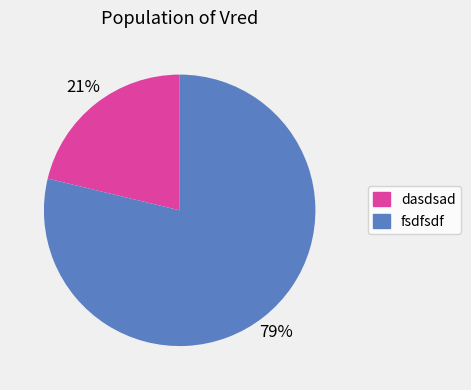

Count the number of slices in the pie.

2